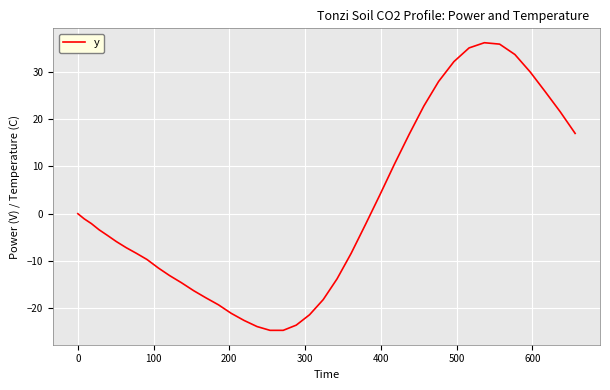

What is the difference between the maximum and minimum values?

60.9